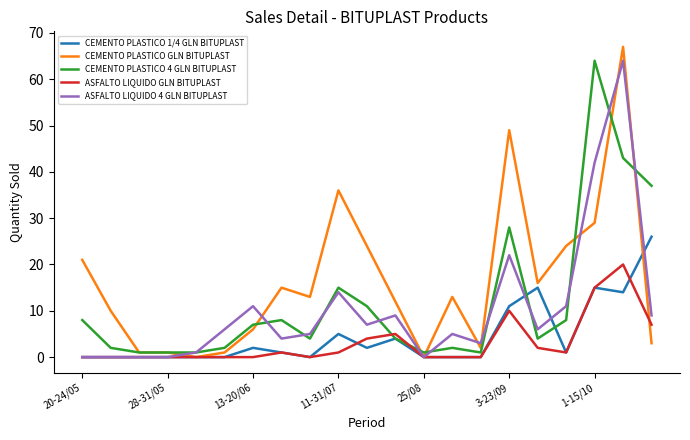

Which series has the largest total across all categories?

CEMENTO PLASTICO GLN BITUPLAST